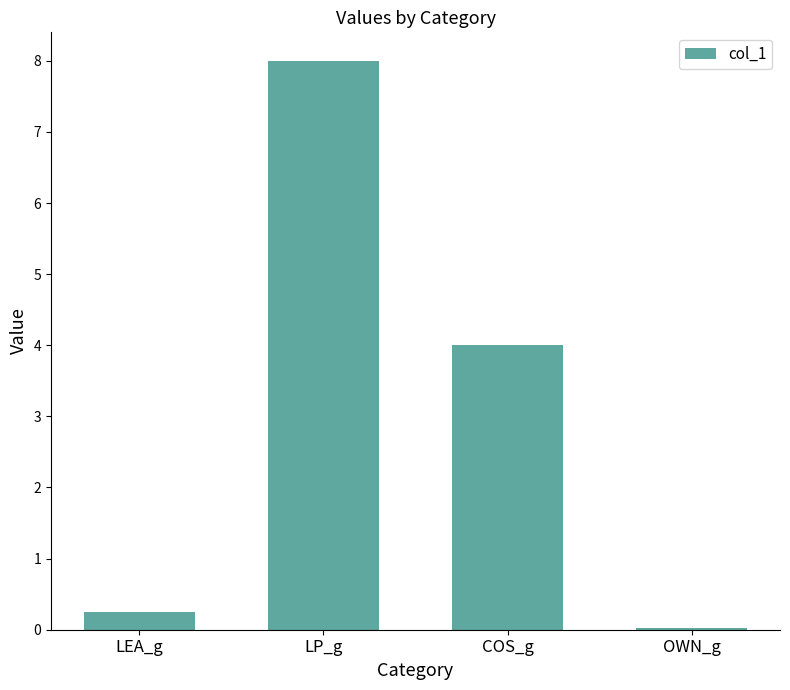

Which category has the highest value across all series?

LP_g